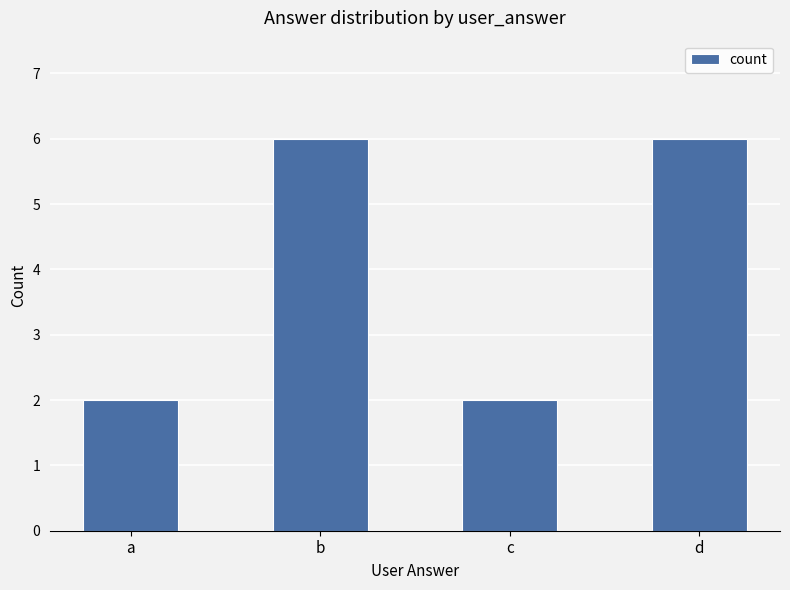

What is the greatest value displayed?

6